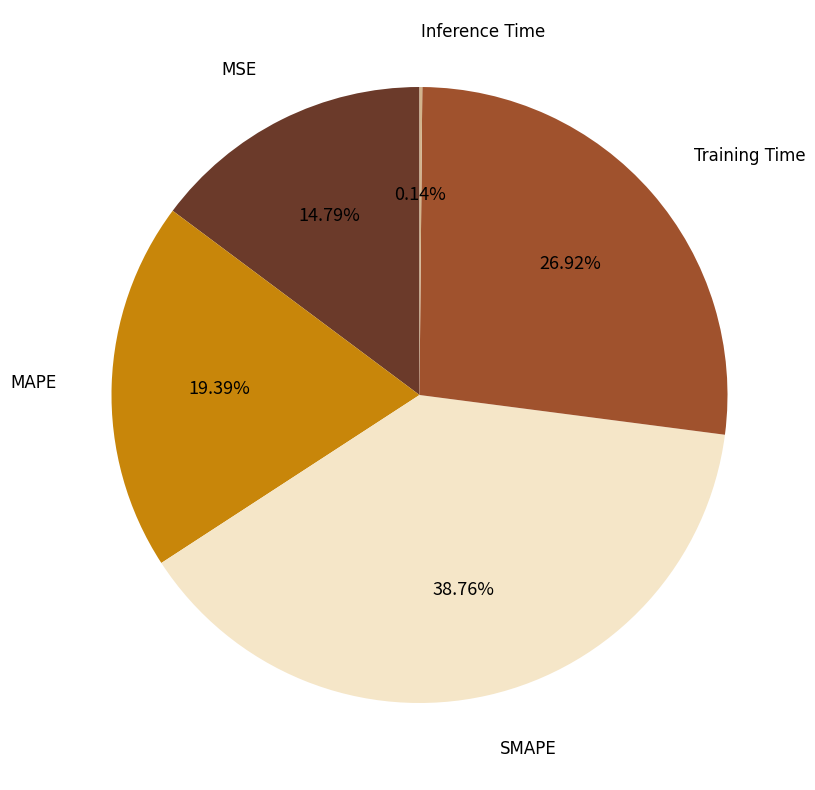

Does any single category account for the majority?

No